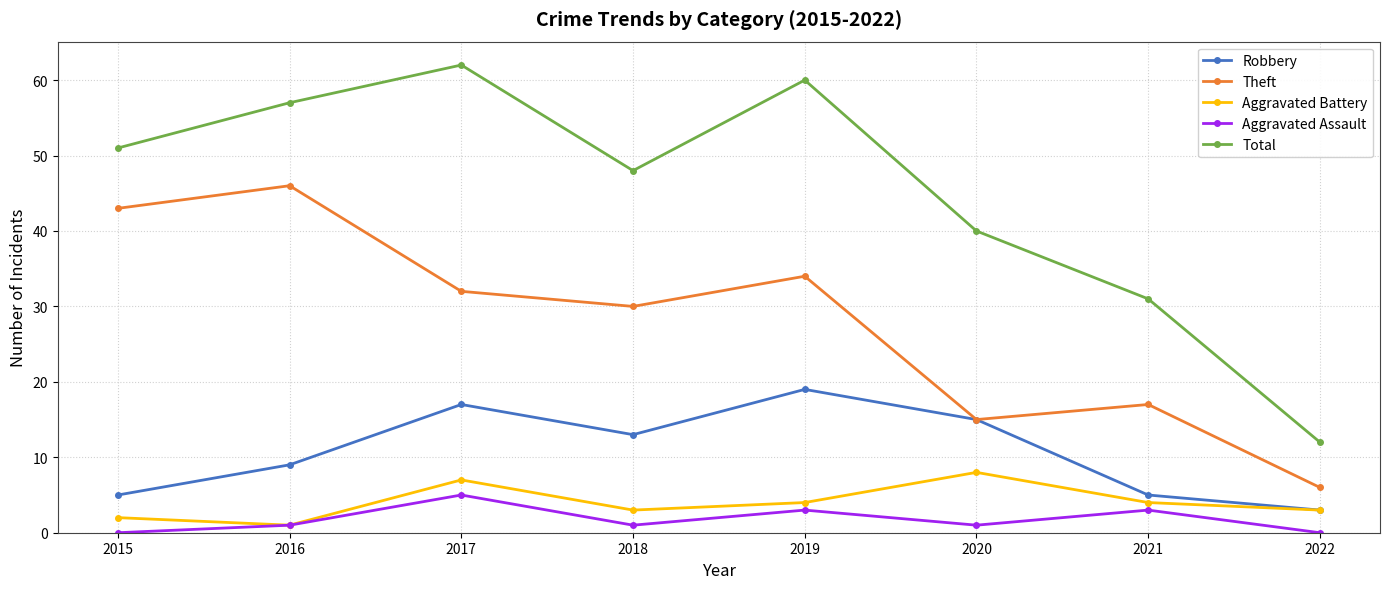

In Robbery, how many points are lower than both neighbors (excluding endpoints)?

1